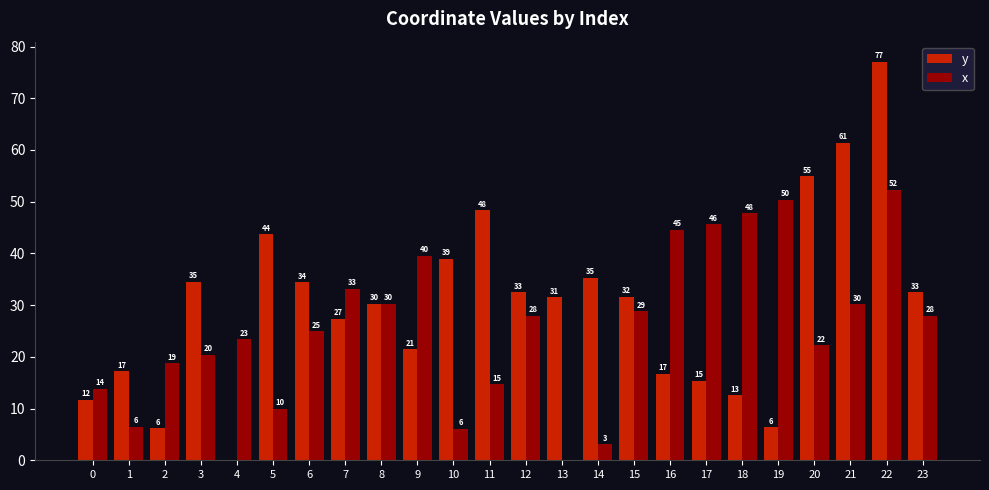

What is the value of the y bar at the 1st from the left?

11.7